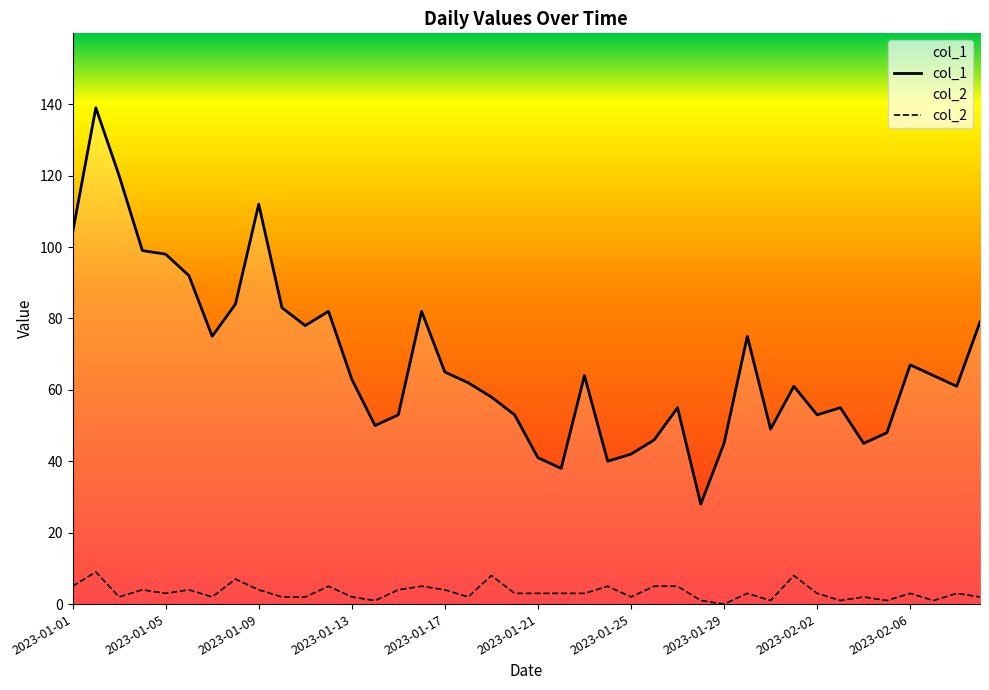

What position from the left is 2023-02-03?

34